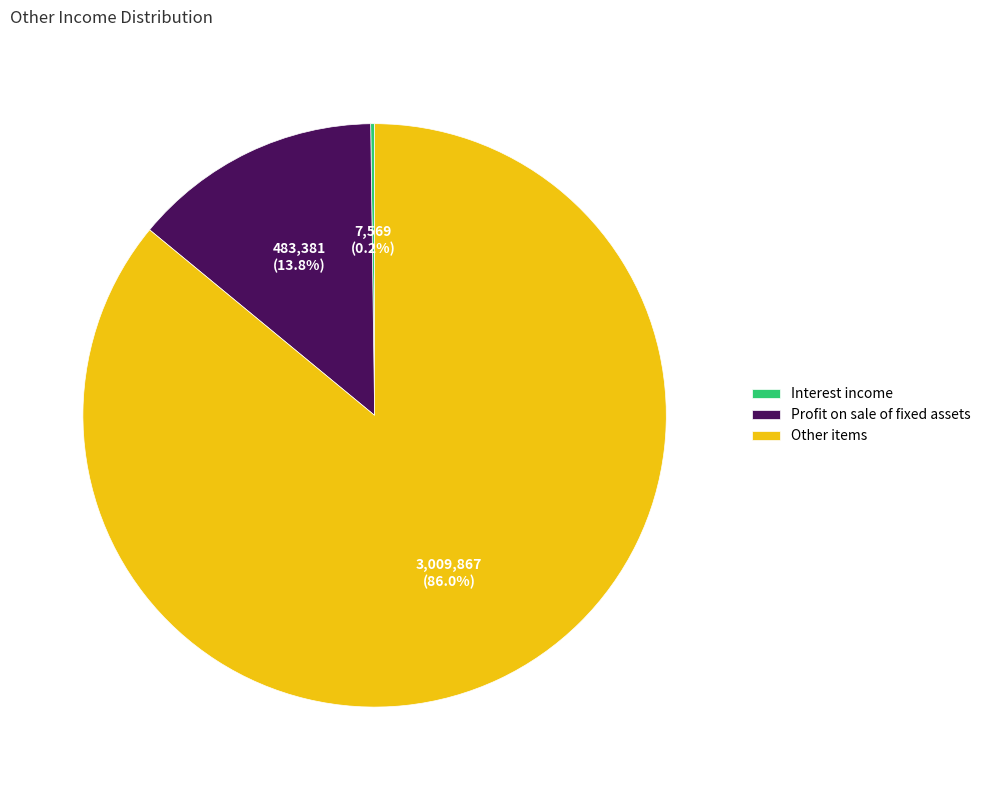

Combined, do Profit on sale of fixed assets and Other items account for over 50%?

Yes